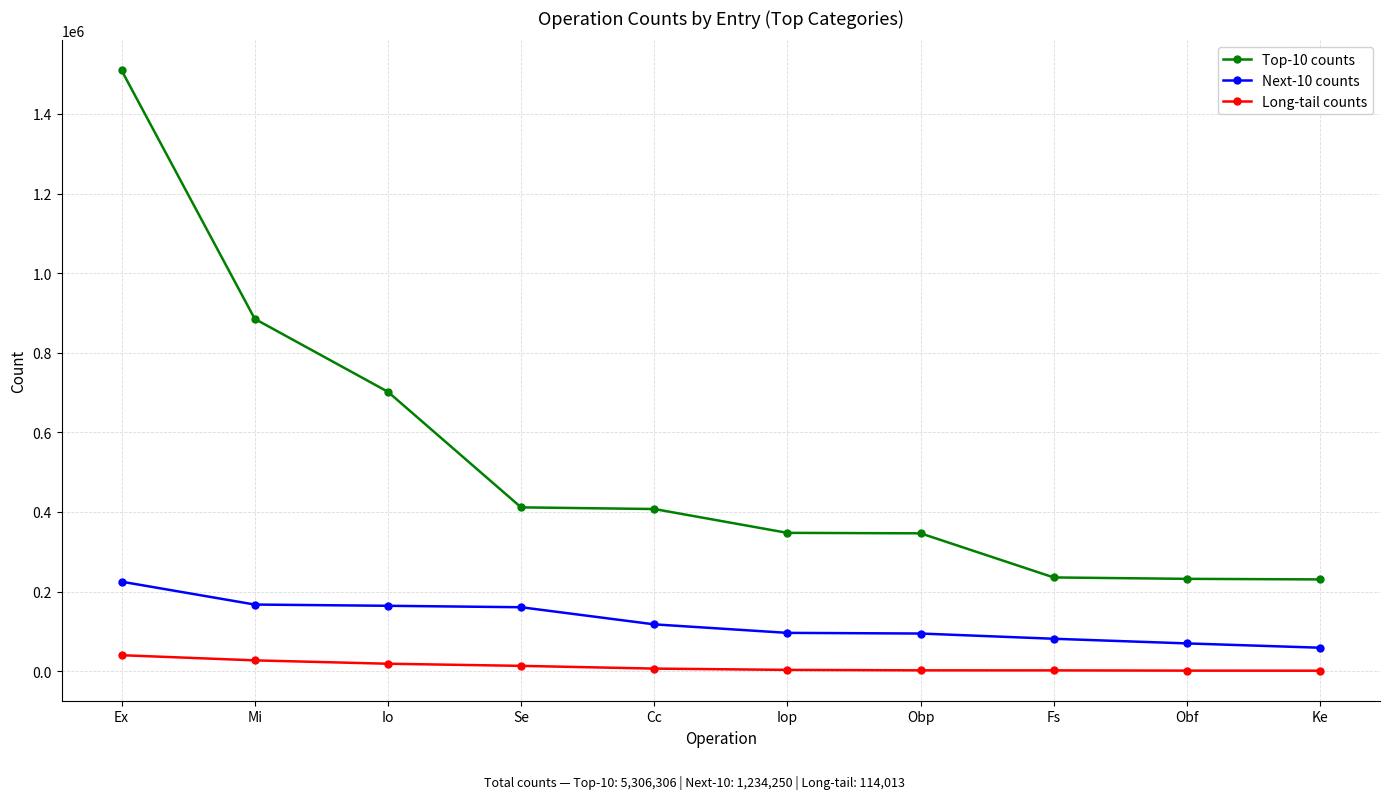

Rank the series at Ke from highest to lowest value.

Top-10 counts, Next-10 counts, Long-tail counts